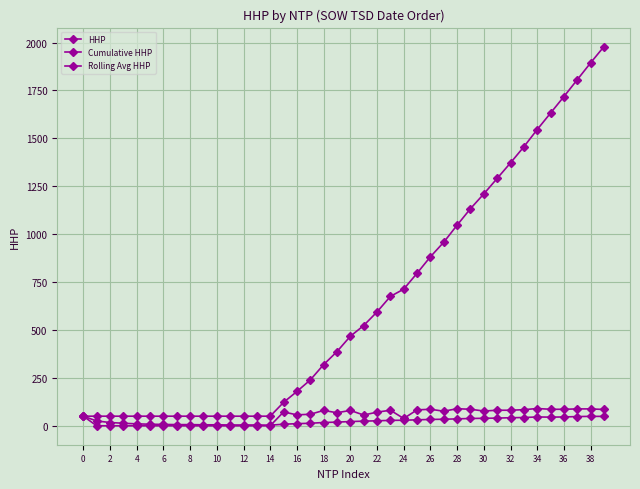

How many lines are shown in the chart?

3